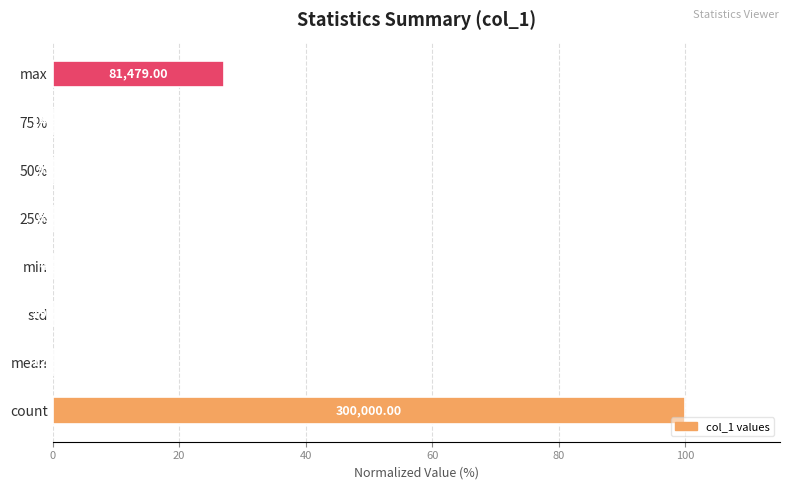

How many distinct data groups are displayed?

1